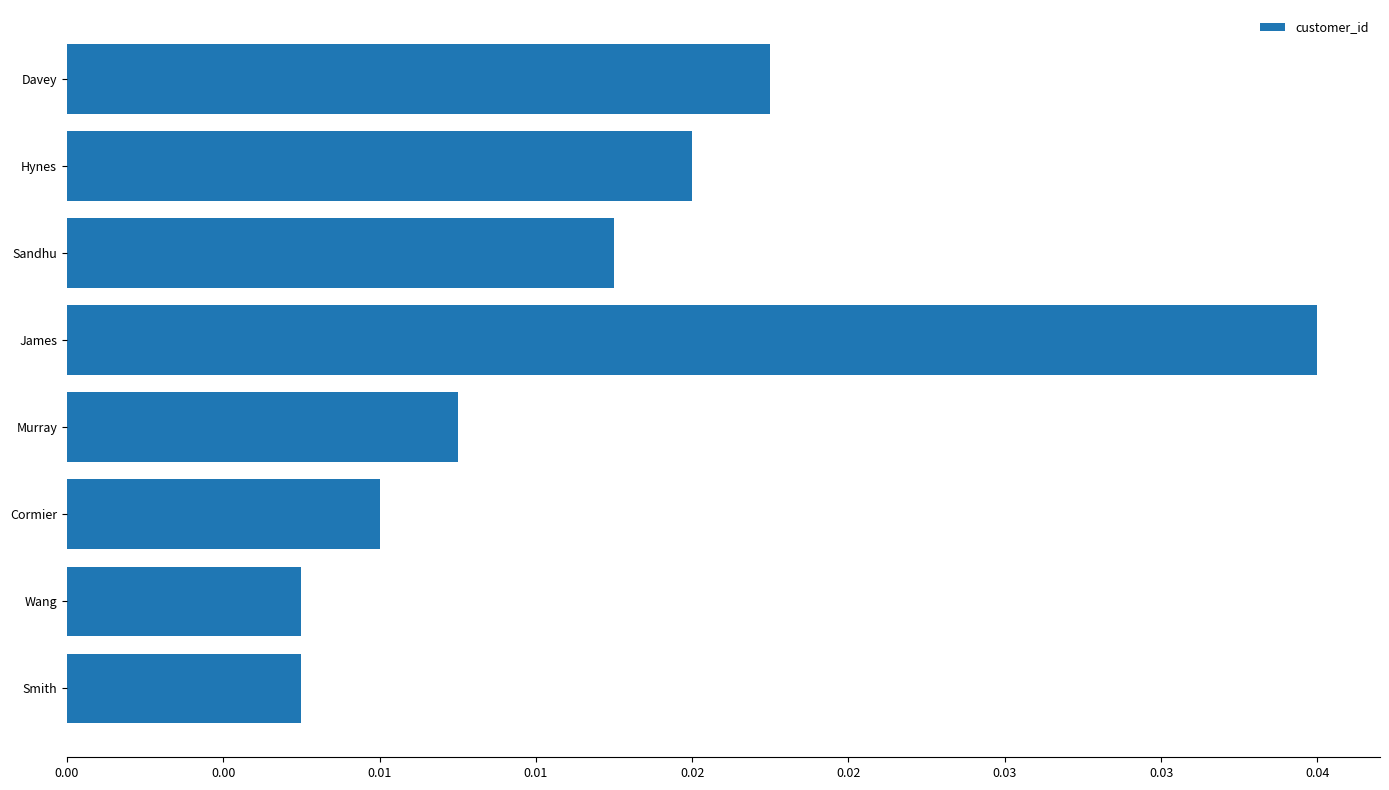

Where is the data nearest to the value 9?

Davey